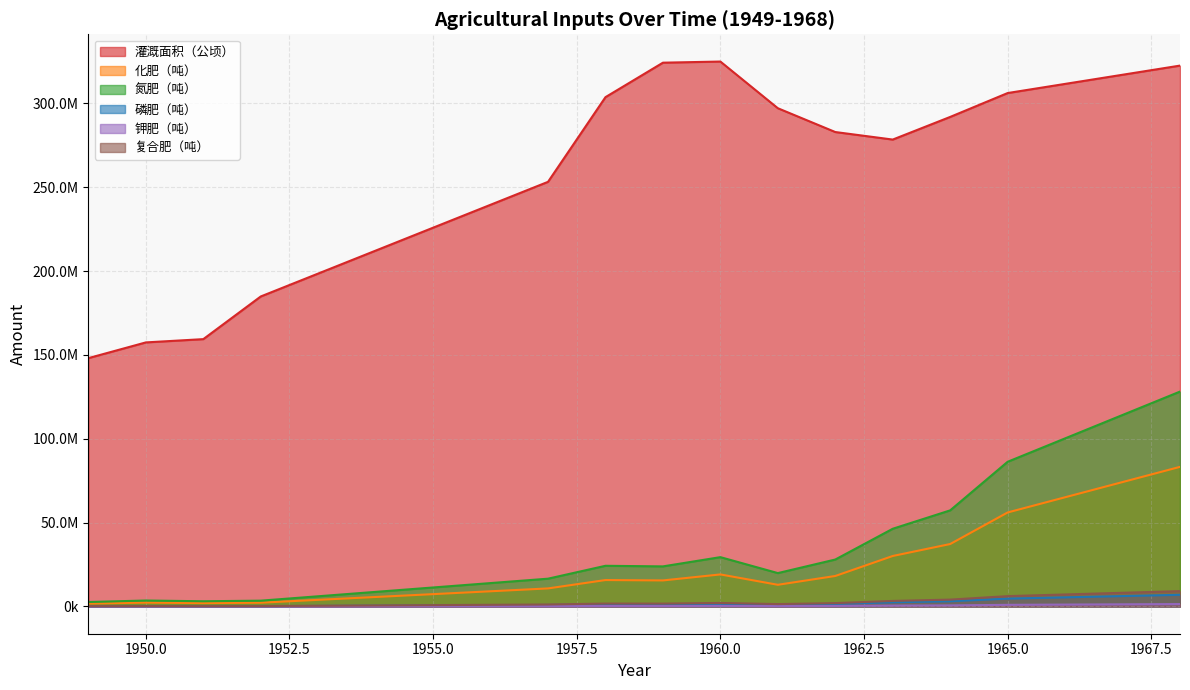

Which series has the largest range (max minus min)?

灌溉面积（公顷）